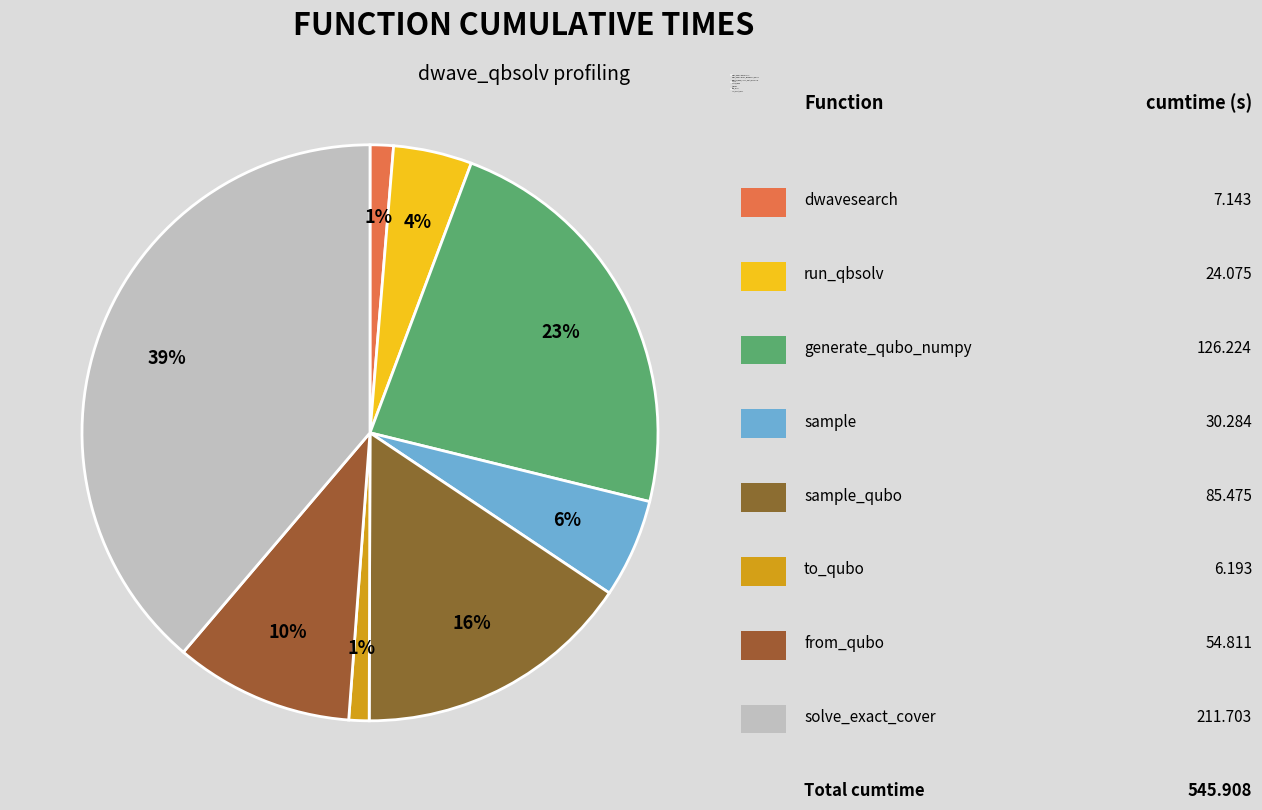

Is it true that from_qubo is 18% of the pie?

False